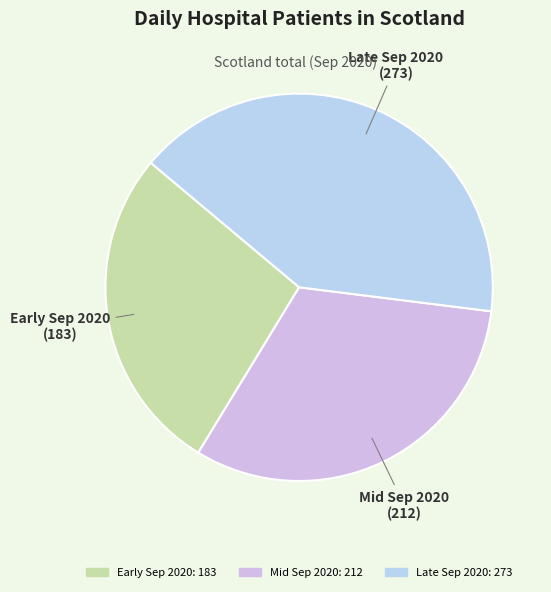

How many slices are in this pie chart?

3